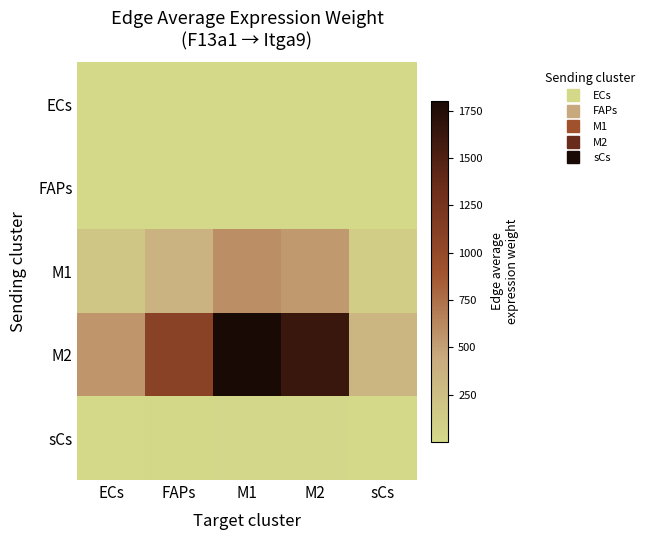

Which label corresponds to the smallest value in the chart?

sCs